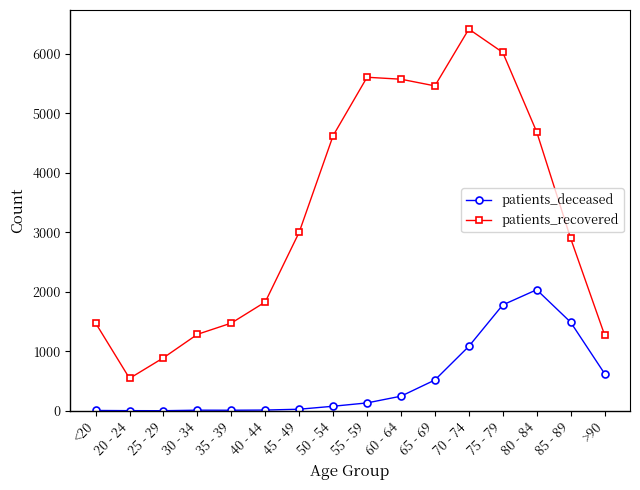

How many interior local valleys does the patients_recovered series have?

2